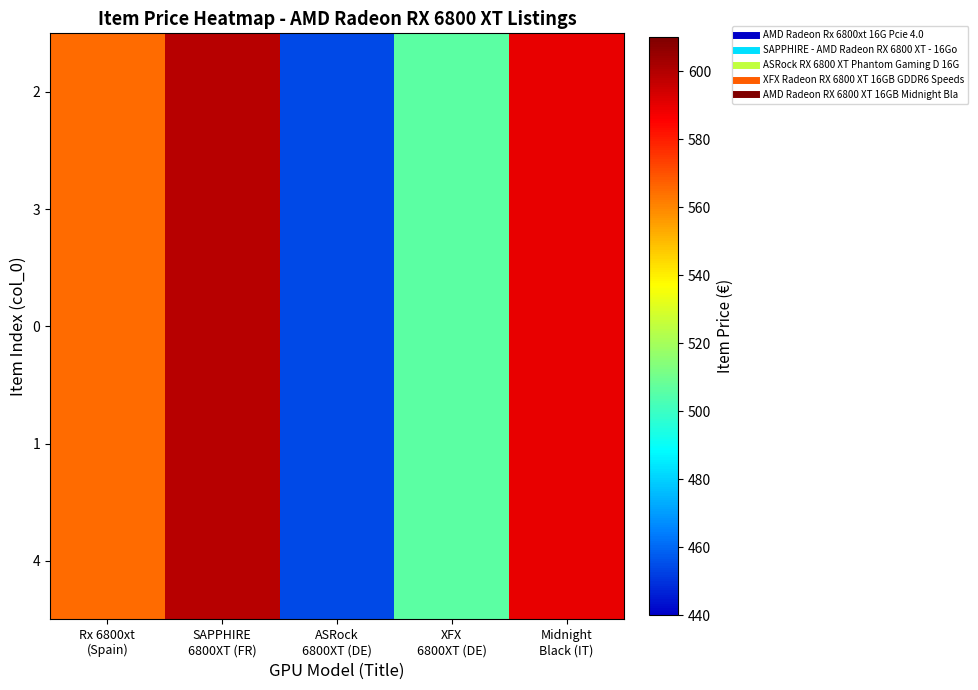

At which category is the sum across all series the highest?

SAPPHIRE
6800XT (FR)